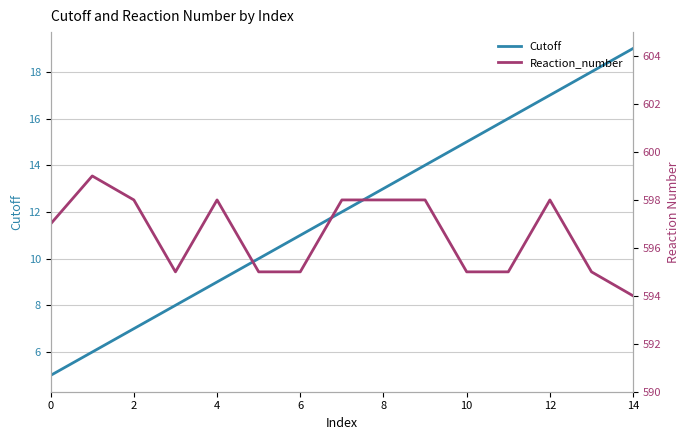

At which category is the sum across all series the highest?

12